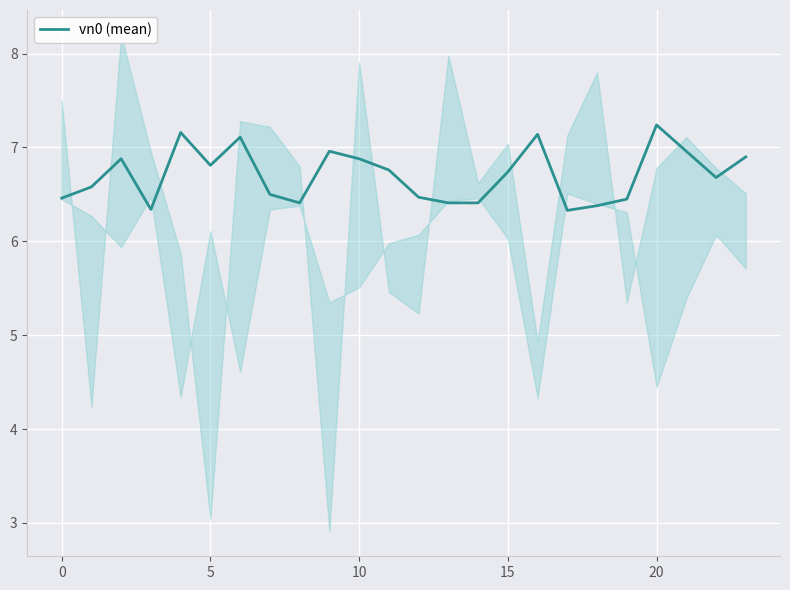

What is the maximum value for vn0 (mean)?

7.2